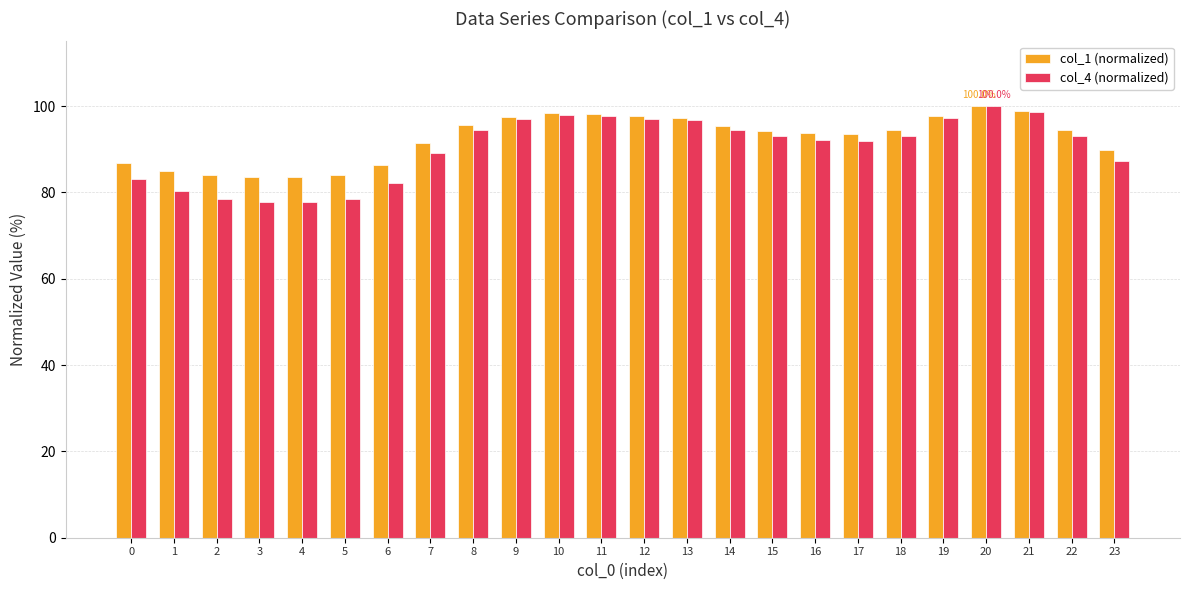

How many series are shown in this chart?

2